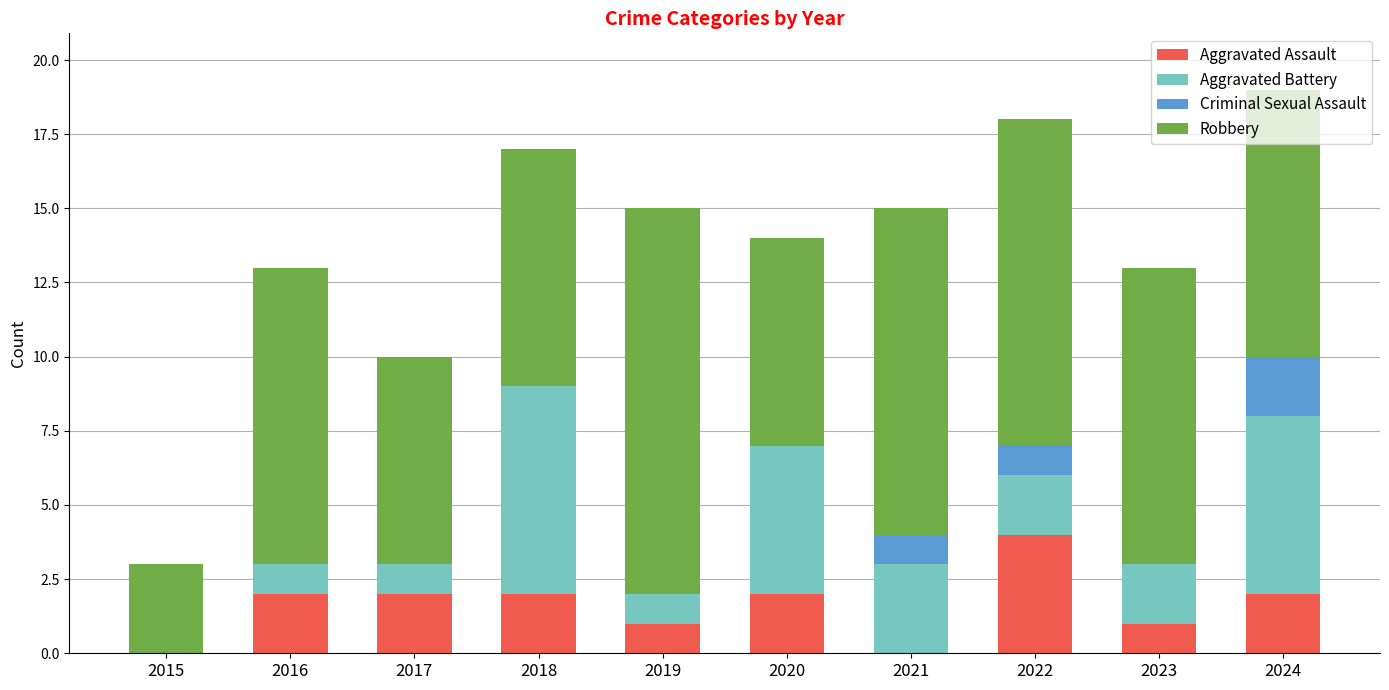

Is it true that Aggravated Assault equals 3 at 2024?

False